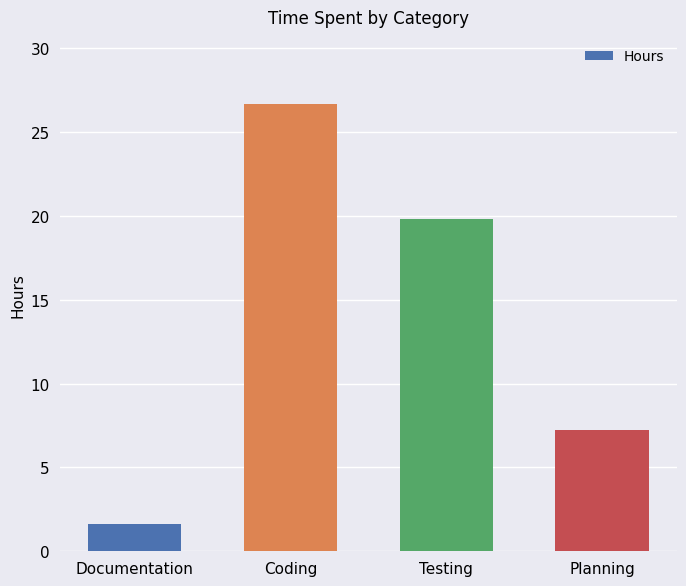

Reading left to right, extract all data points from this chart.

1.6	26.7	19.8	7.2